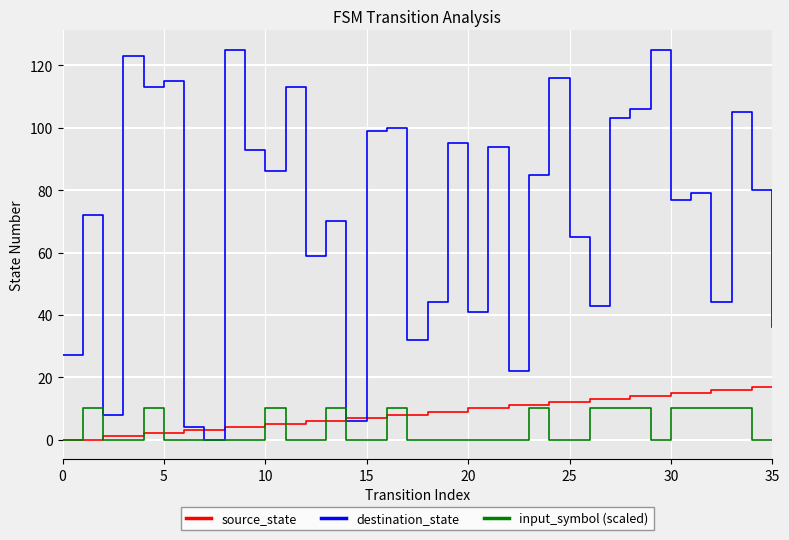

What is the sum of all input_symbol (scaled) values?

130